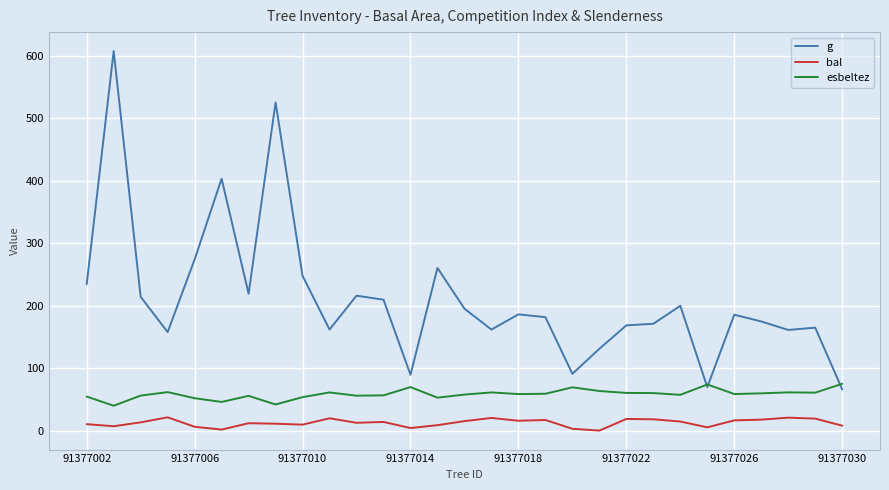

How many lines are shown in the chart?

3